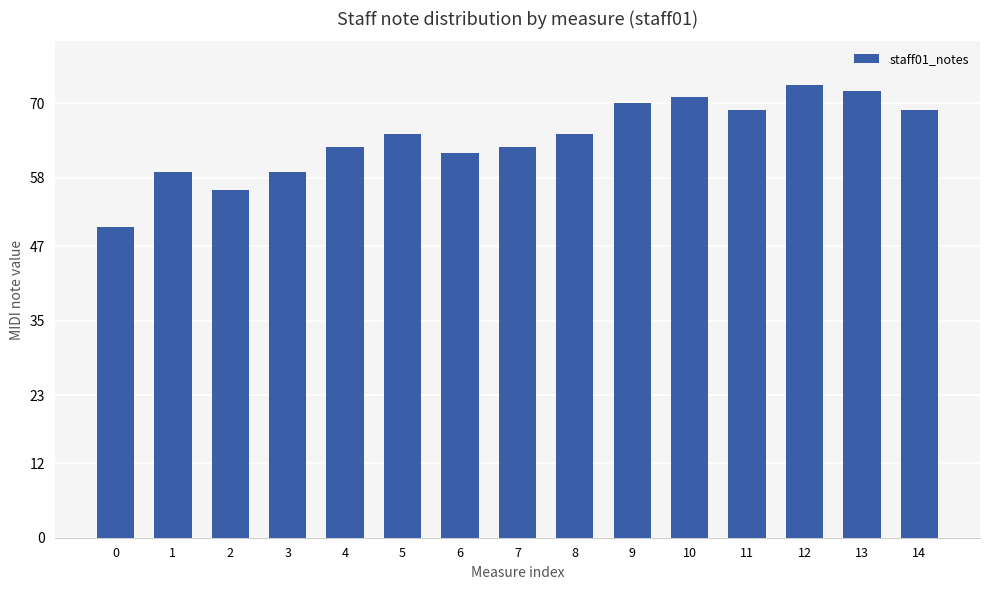

The value at 2 is 24. True or false?

False